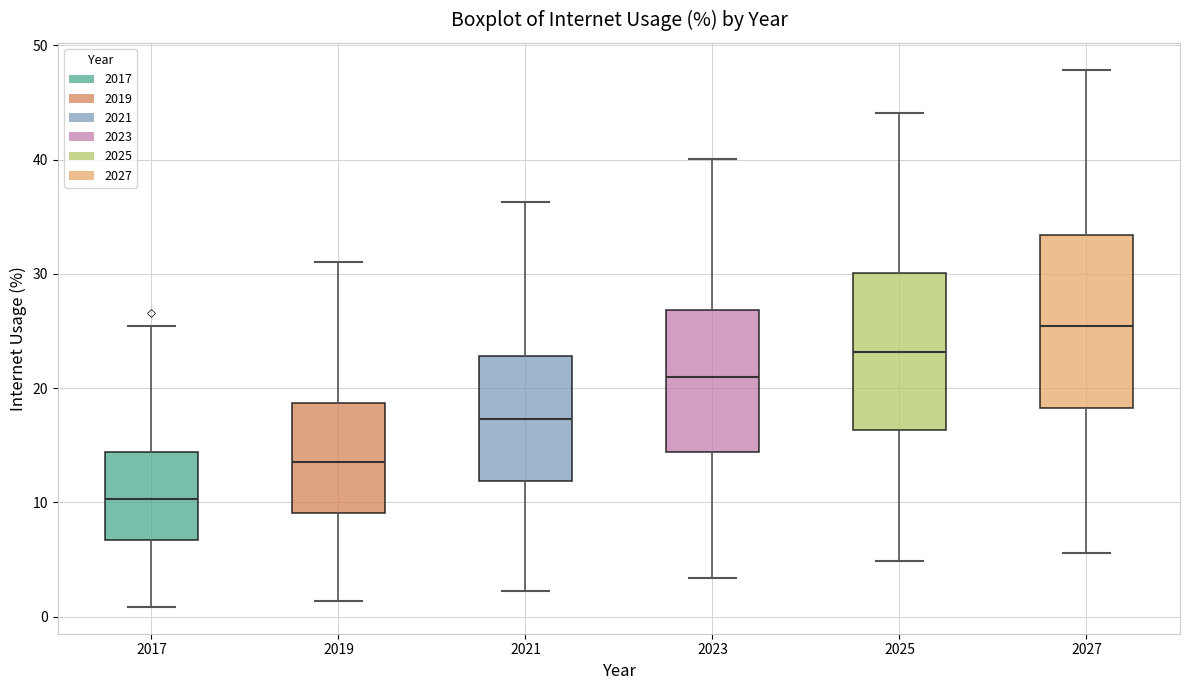

Reading left to right, transcribe this box plot: for each box, give where its median line is, the range the box spans, and where its two whiskers end, as read against the y-axis. The values are not printed on the chart, so give them approximately, as read against the axis.

2017: median 10, box 7 to 14, whiskers 1 to 25
2019: median 14, box 9 to 19, whiskers 1 to 31
2021: median 17, box 12 to 23, whiskers 2 to 36
2023: median 21, box 14 to 27, whiskers 3 to 40
2025: median 23, box 16 to 30, whiskers 5 to 44
2027: median 25, box 18 to 33, whiskers 6 to 48